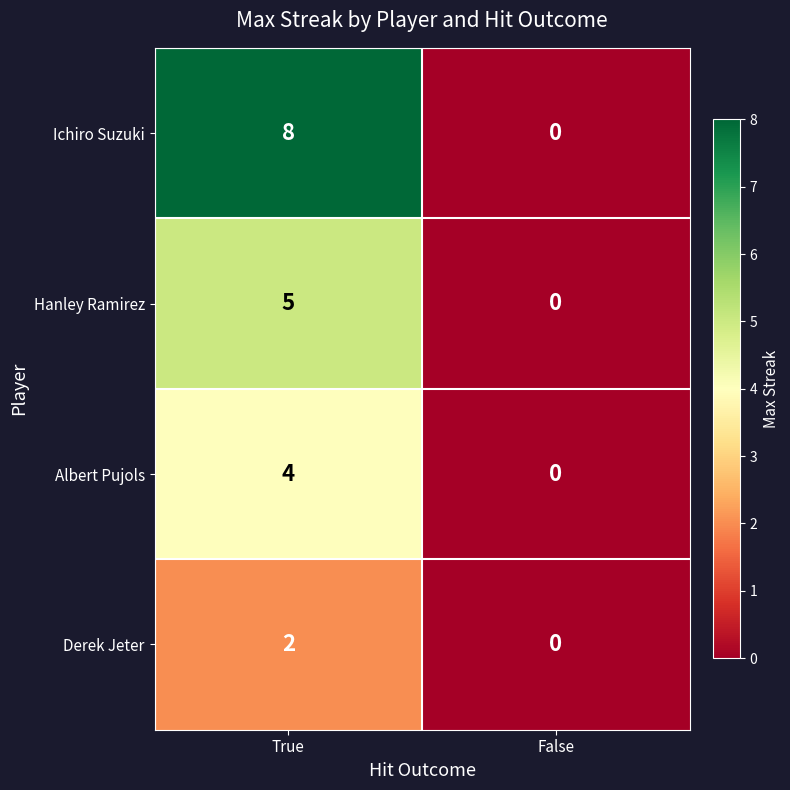

Reading left to right, extract all data points from this chart.

Ichiro Suzuki: True=8	False=0
Hanley Ramirez: True=5	False=0
Albert Pujols: True=4	False=0
Derek Jeter: True=2	False=0